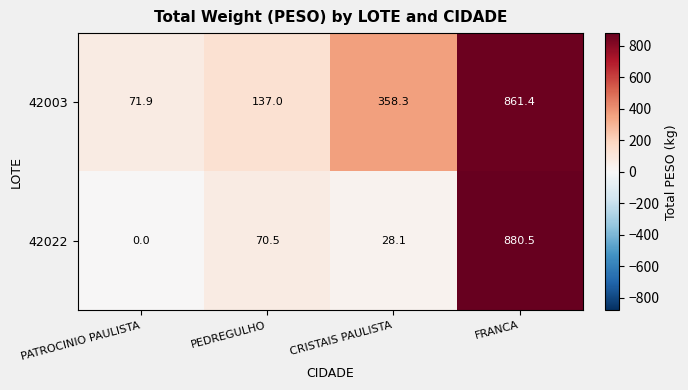

What is the minimum value for 42003?

71.9